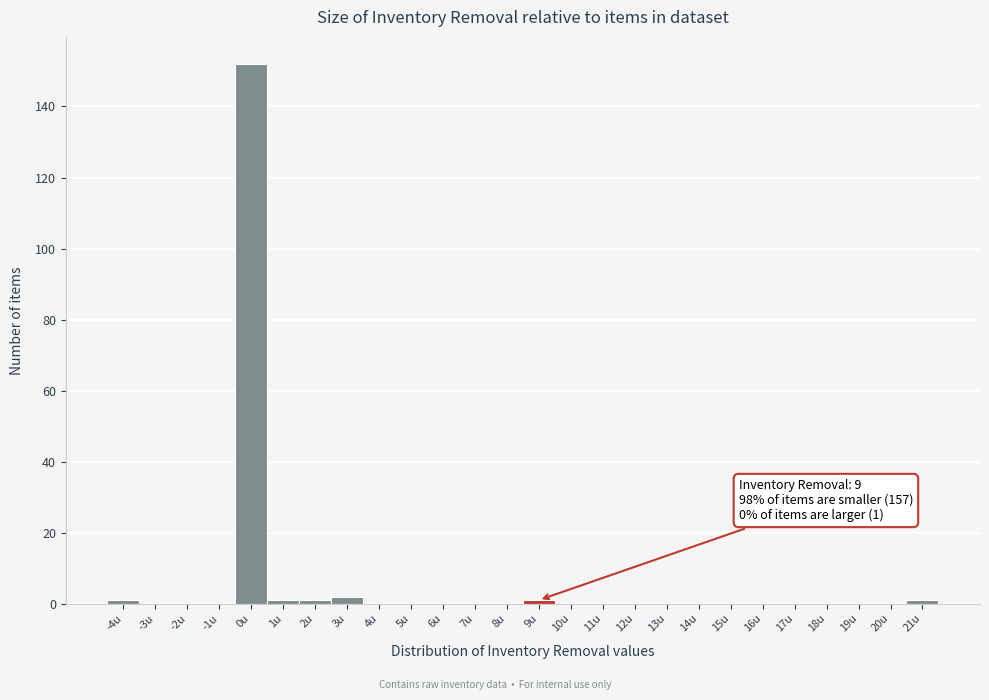

Over which range of the x-axis is the bar tallest?

-0.5 to 0.5